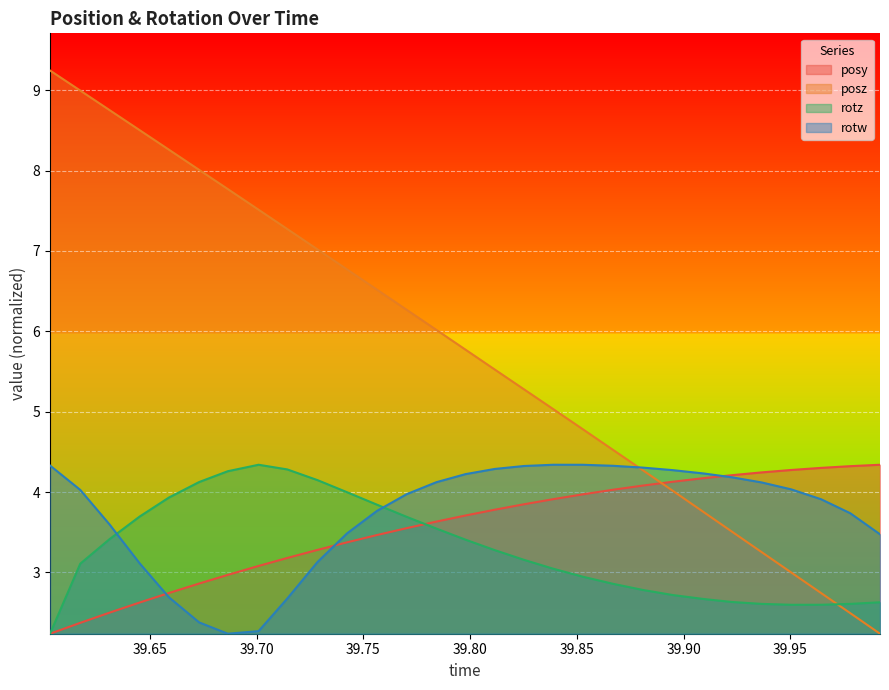

What is the average value of the rotw series?

3.7